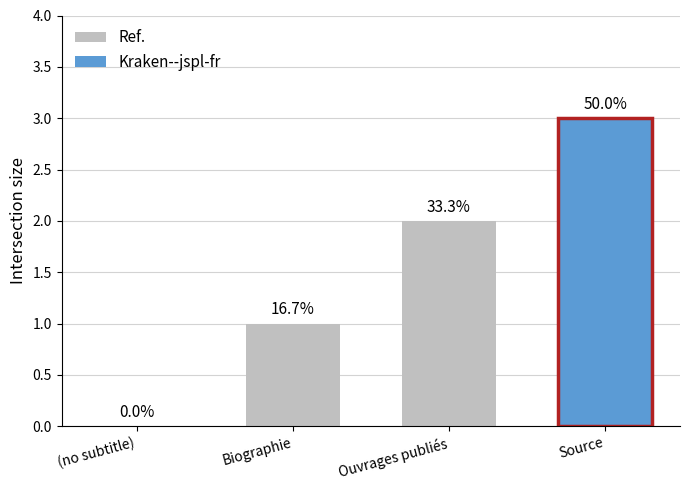

Are the bars horizontal?

No